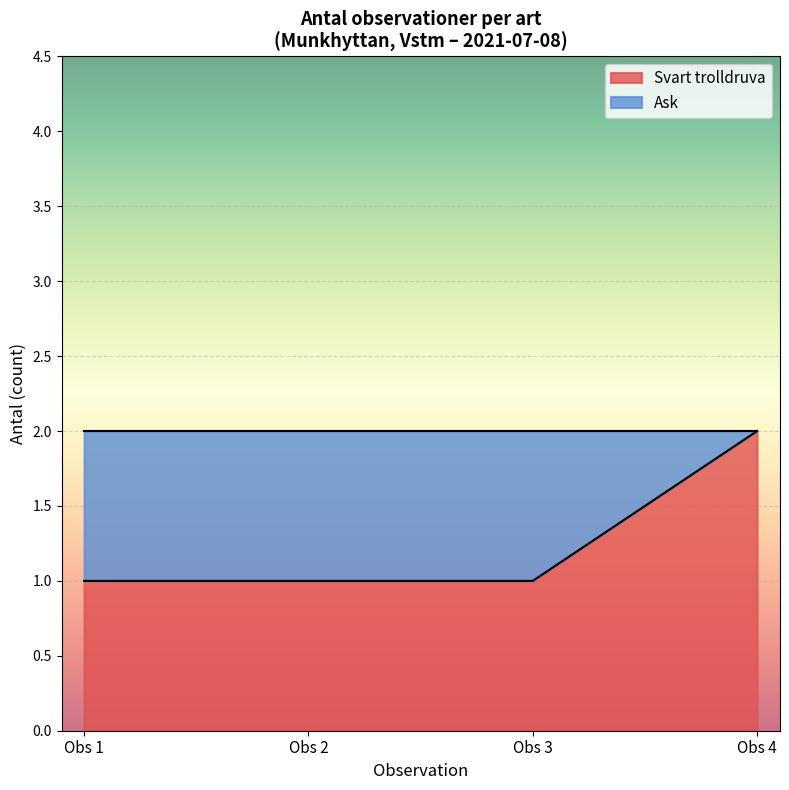

What is the change in value from Obs 3 to Obs 4?

+1